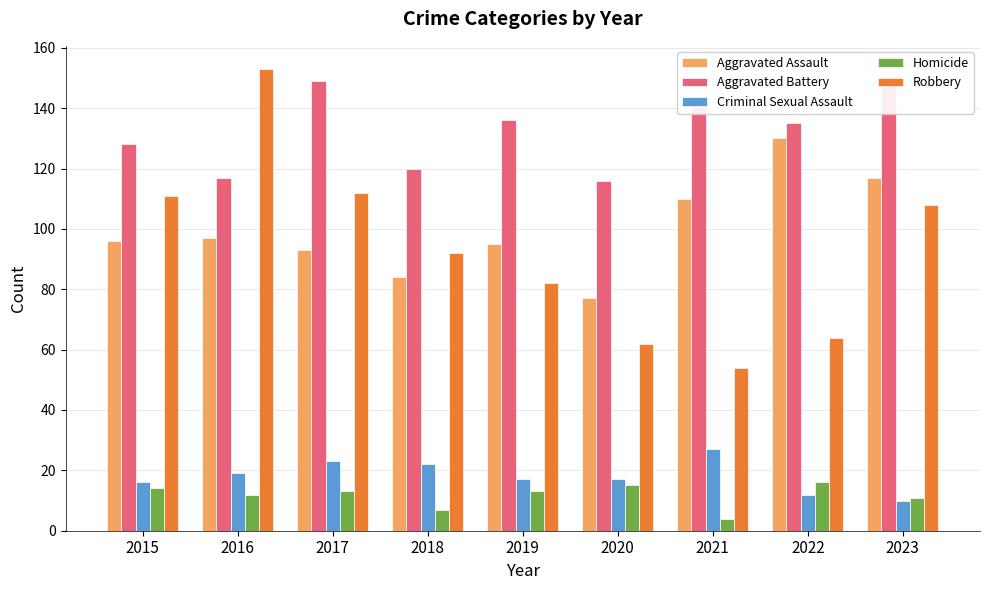

Is it true that Robbery equals 66 at 2023?

False